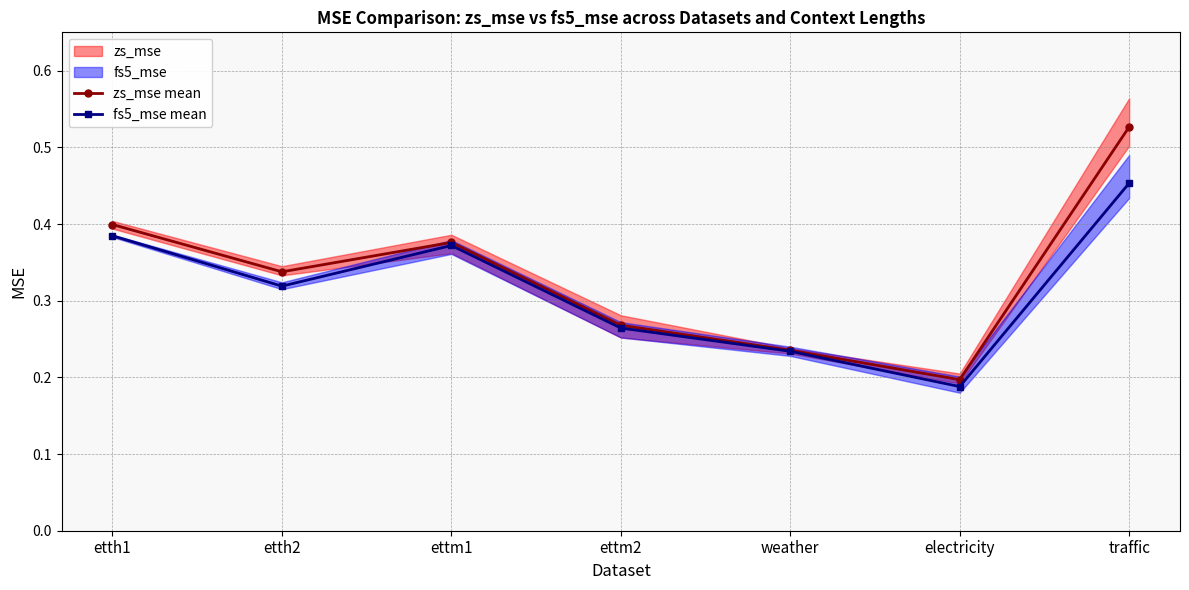

Rank the series by their maximum value, from highest to lowest.

zs_mse mean, fs5_mse mean